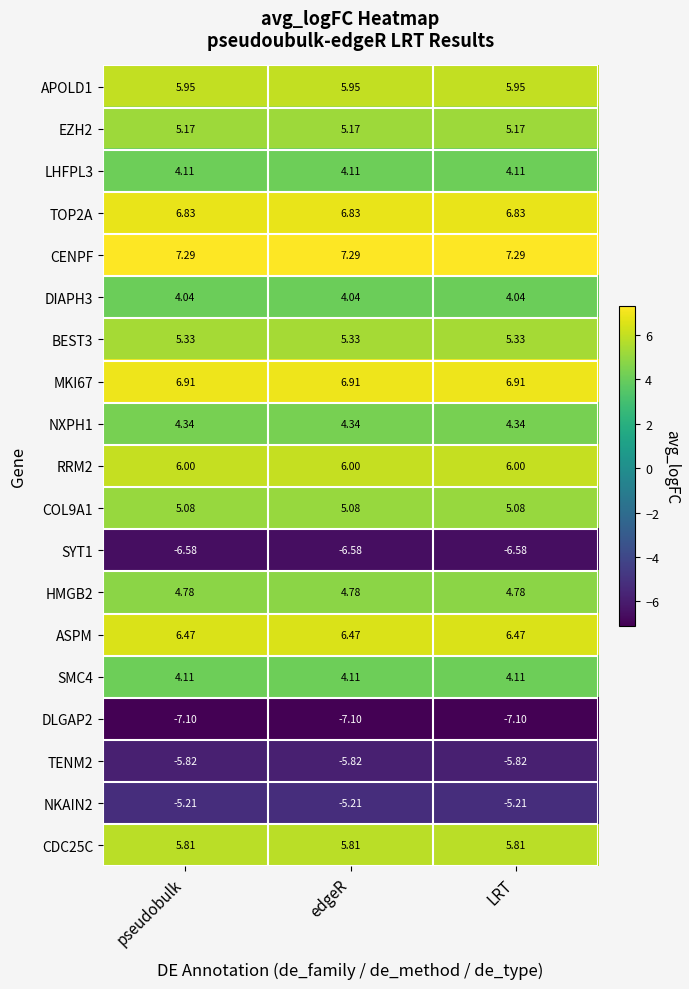

Is the value of ASPM at pseudobulk greater than the value of TOP2A at pseudobulk?

No